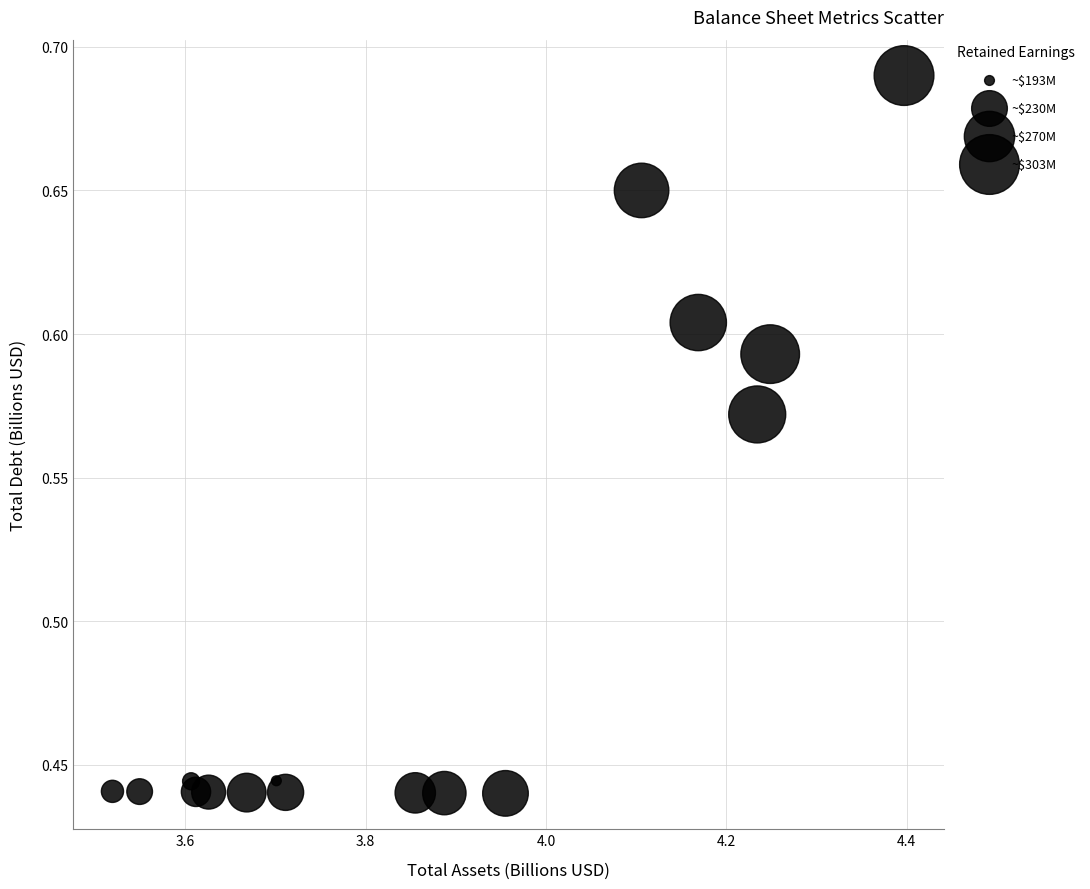

What is the range of X values (max minus min)?

0.9